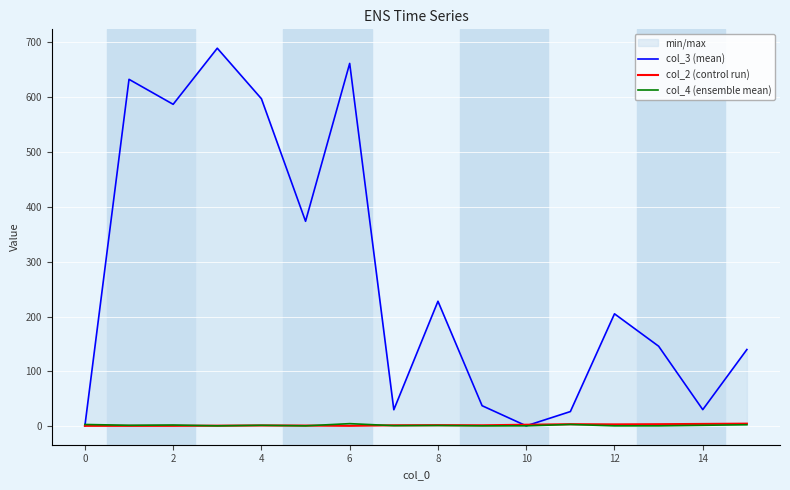

What is the difference between the col_2 (control run) values at 10 and 2?

2.0